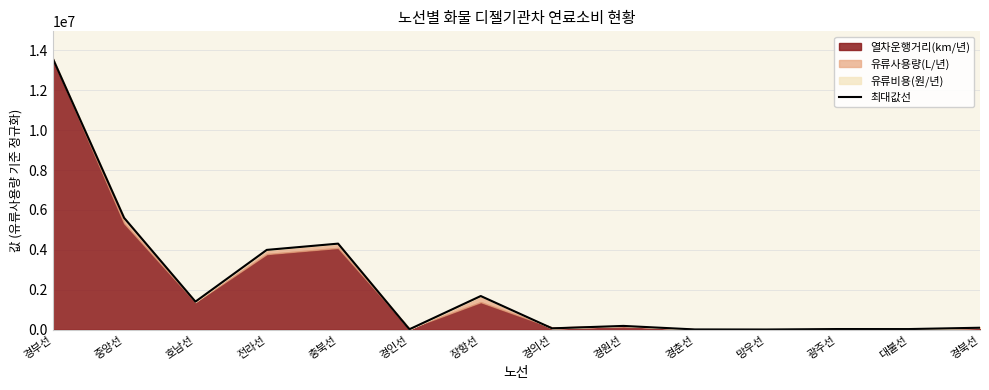

How many lines are shown in the chart?

1